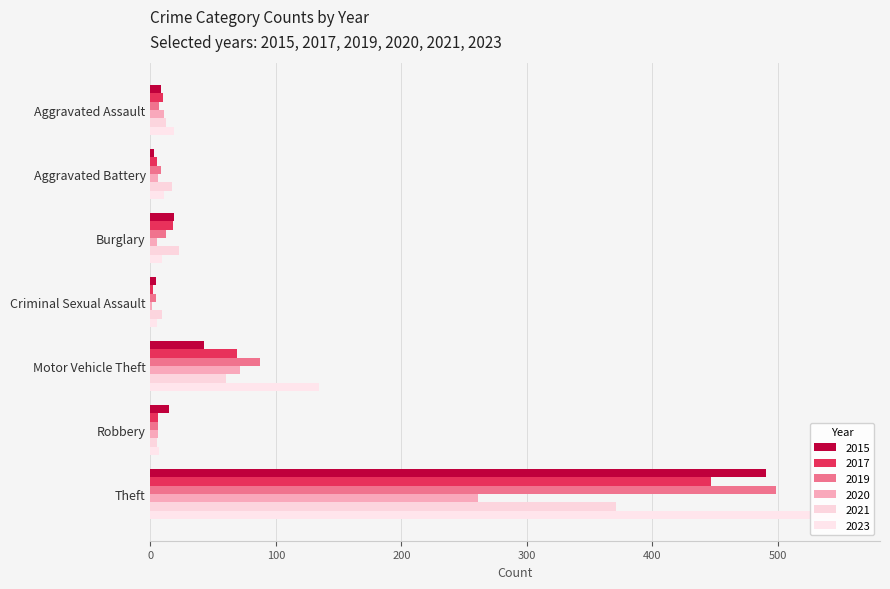

Reading left to right, transcribe all the data shown in this chart.

2015: 8	3	19	4	43	15	491
2017: 10	5	18	2	69	6	447
2019: 7	8	12	4	87	6	499
2021: 12	17	23	9	60	5	371
2023: 19	11	9	5	134	7	554
2020: 11	6	5	1	71	6	261